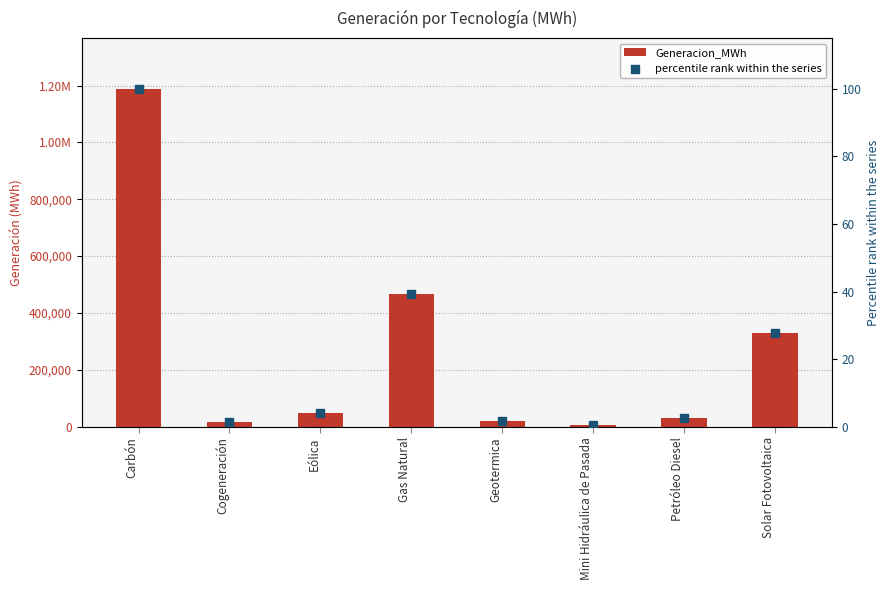

At which category is the sum across all series the highest?

Carbón